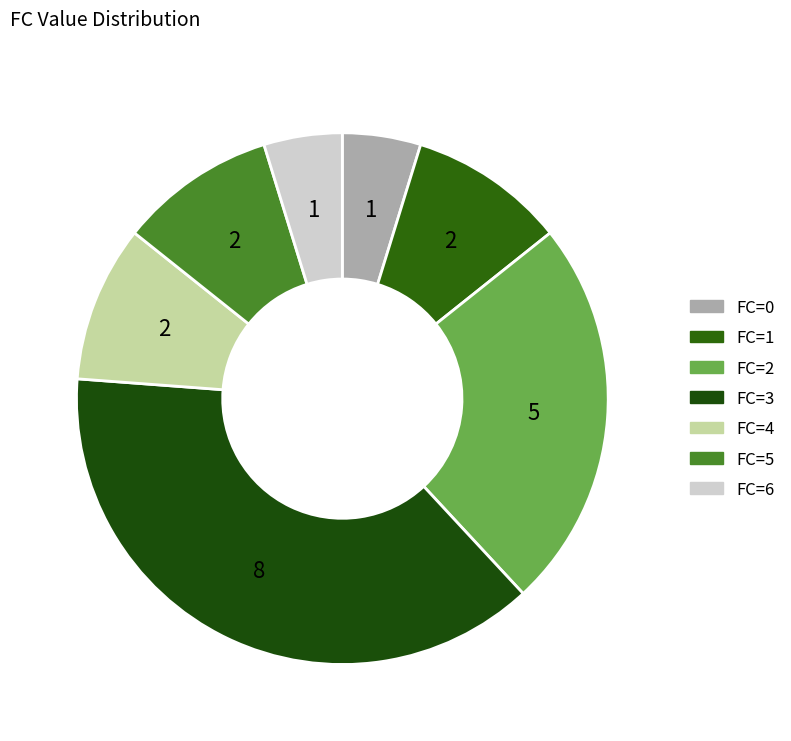

How many slices are in this pie chart?

7